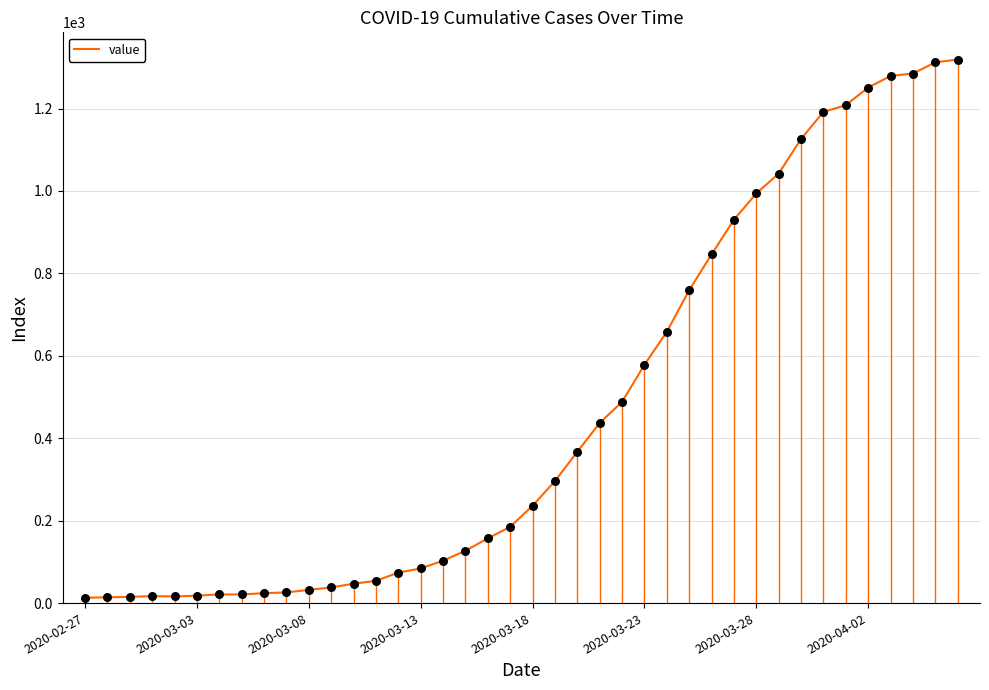

Which has a higher value, 20 or 39?

39